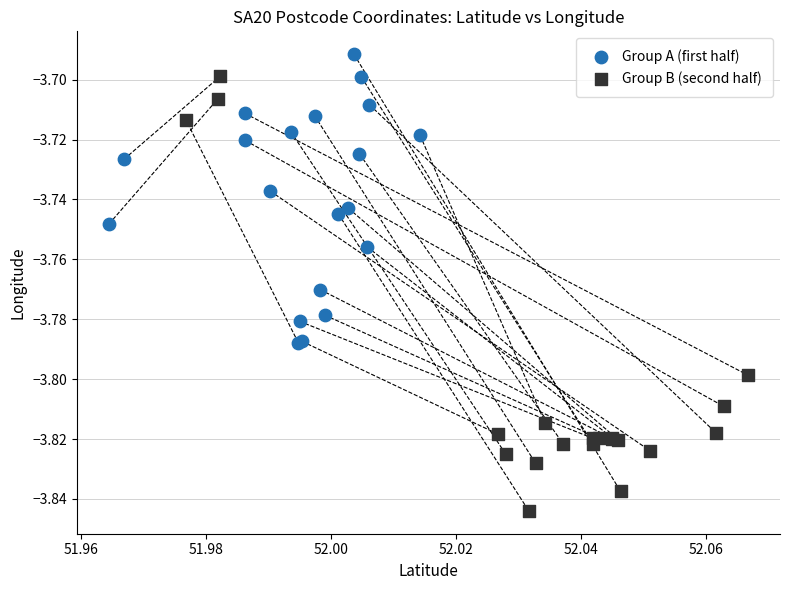

Which series reaches the minimum Y coordinate?

Group B (second half)